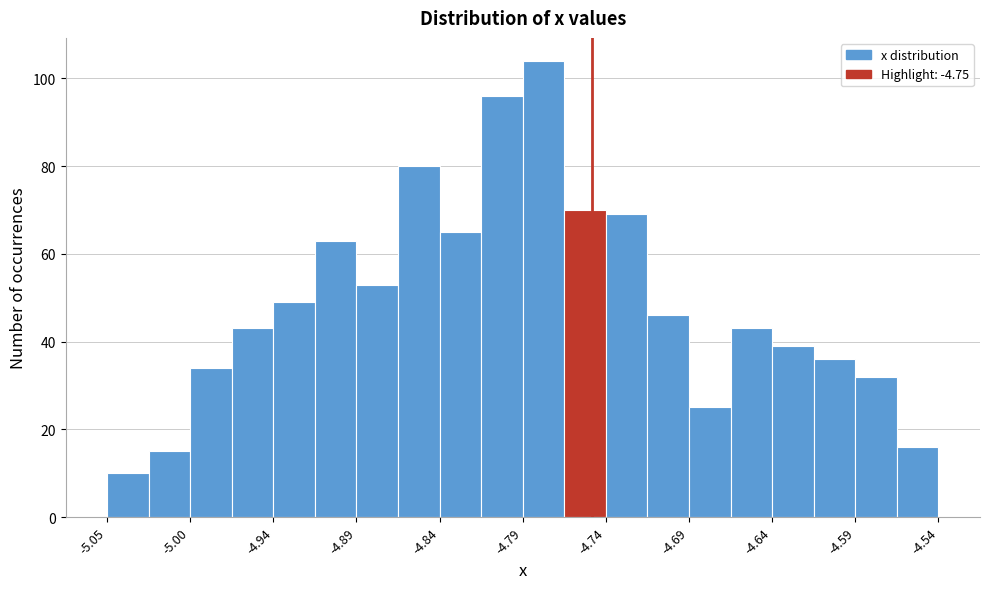

Around what value on the x-axis is the tallest bar? Give the approximate position of its centre, as read against the axis.

-4.78